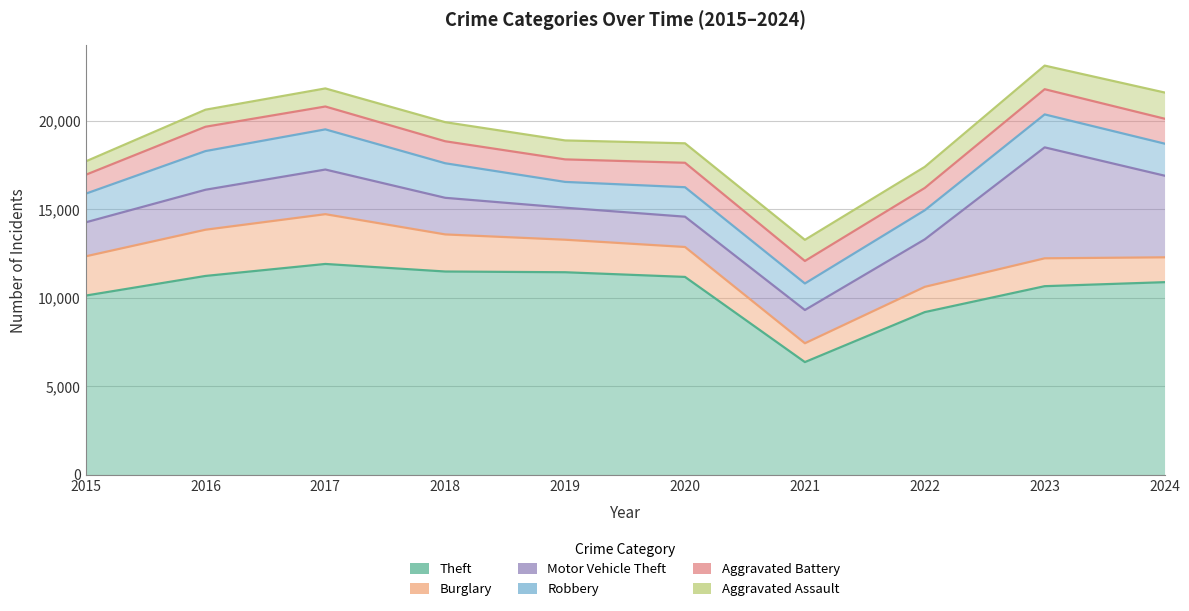

What are all the series names shown in the legend?

Theft, Burglary, Motor Vehicle Theft, Robbery, Aggravated Battery, Aggravated Assault